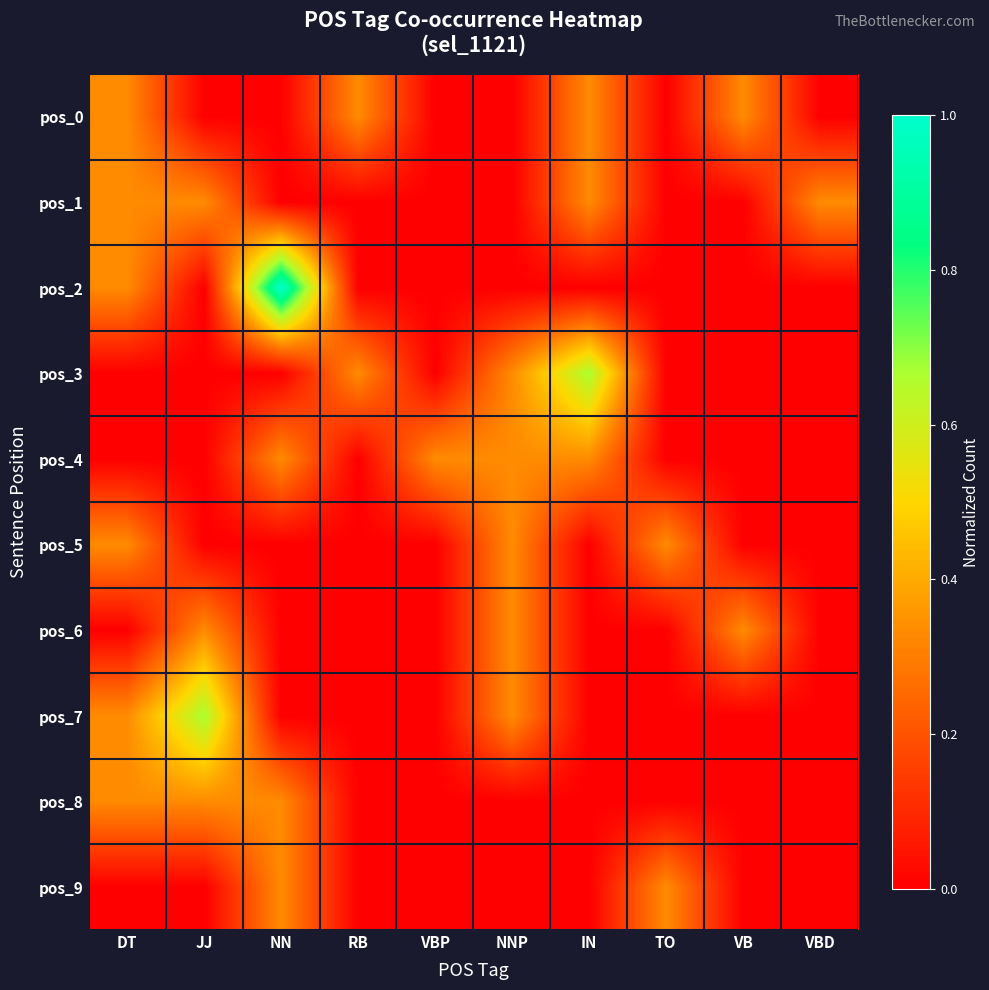

At VBP, list the series in order from smallest to largest.

pos_0, pos_1, pos_2, pos_3, pos_5, pos_6, pos_7, pos_8, pos_9, pos_4